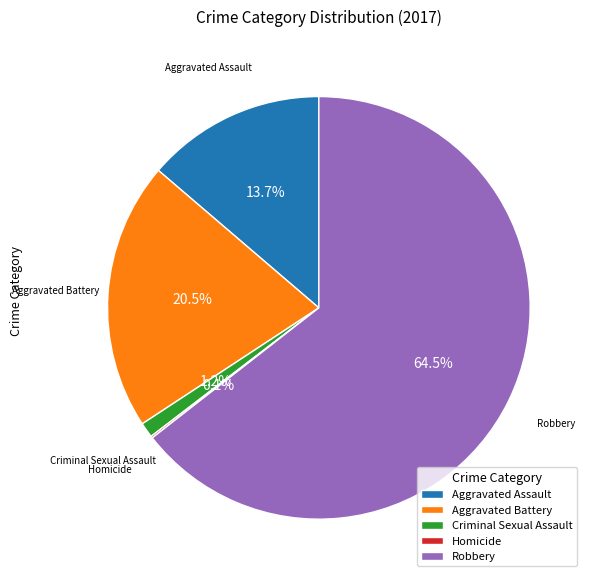

Which category has the biggest portion of the pie?

Robbery